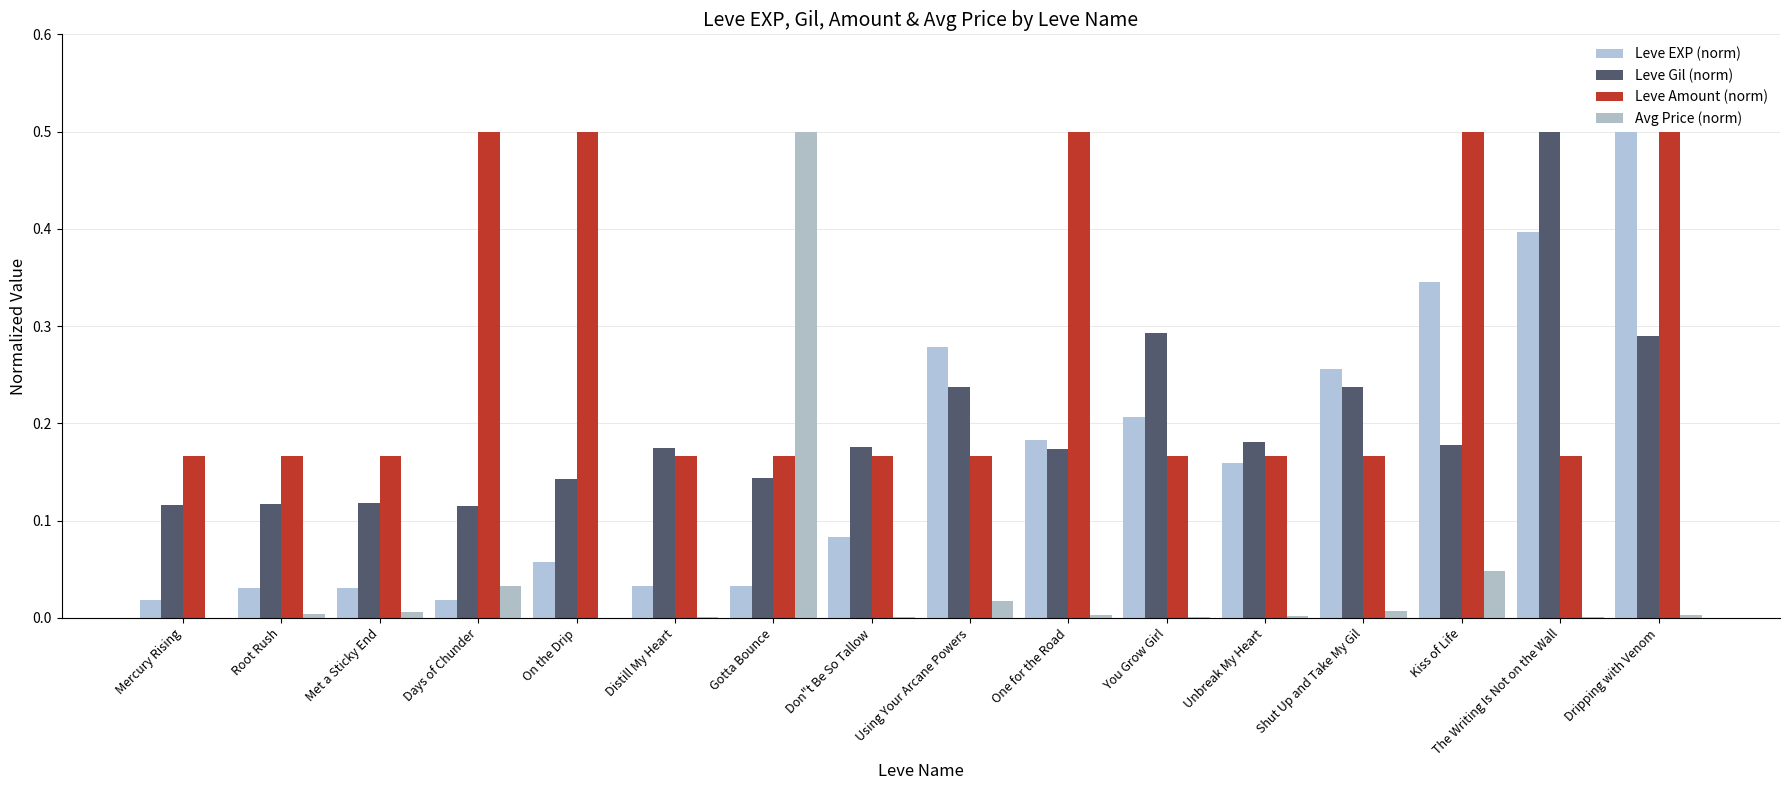

What is the maximum value for Avg Price (norm)?

0.5